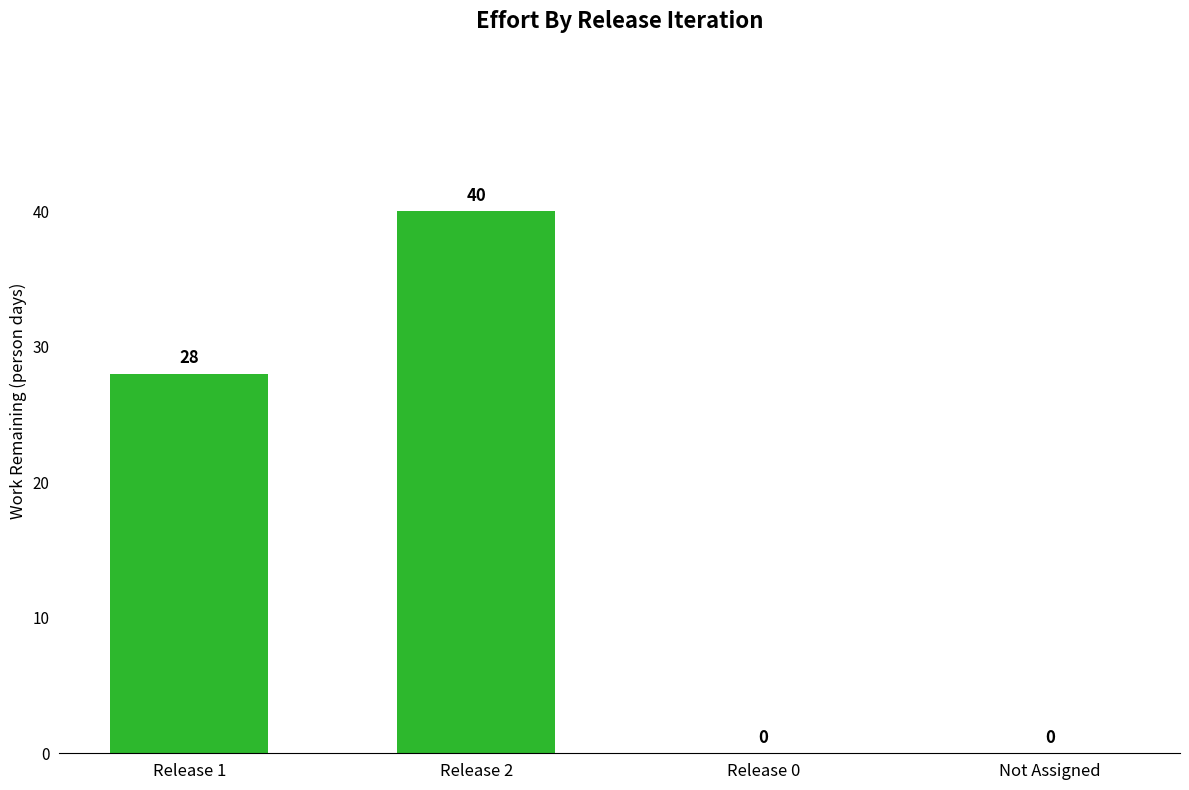

Is it true that the value at Release 0 is 0?

True